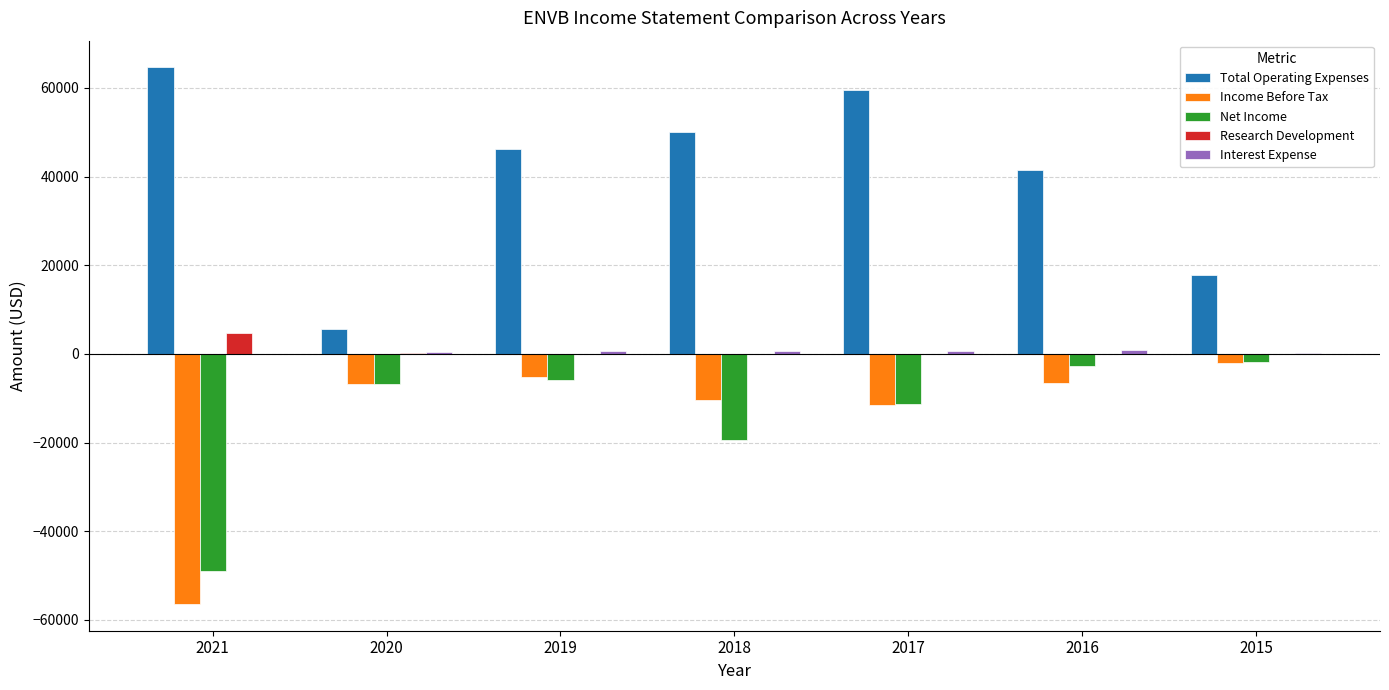

What value does the Income Before Tax series have at 2018, to the nearest 50?

-10500